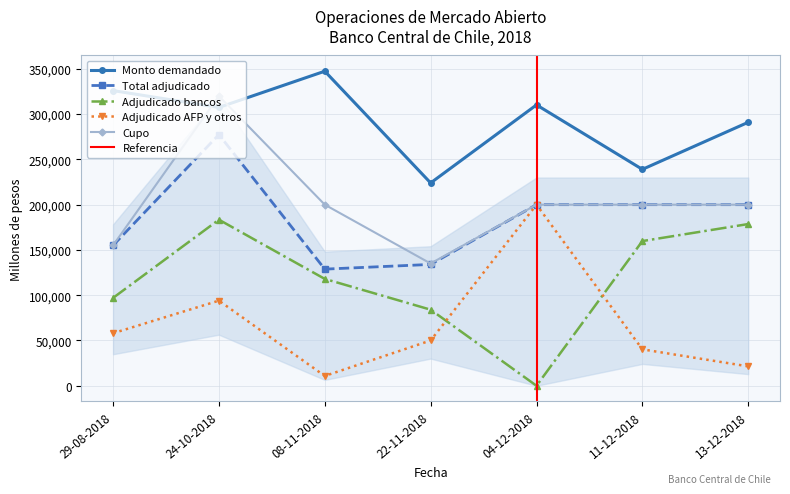

What is the label of the 6th point from the left?

11-12-2018